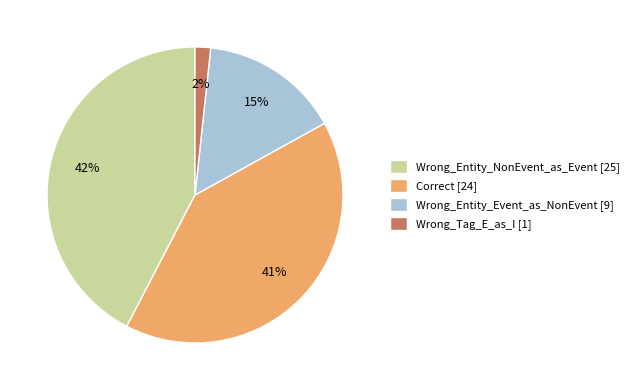

To the nearest percent, what is the combined percentage of Wrong_Tag_E_as_I [1] and Wrong_Entity_NonEvent_as_Event [25]?

44%